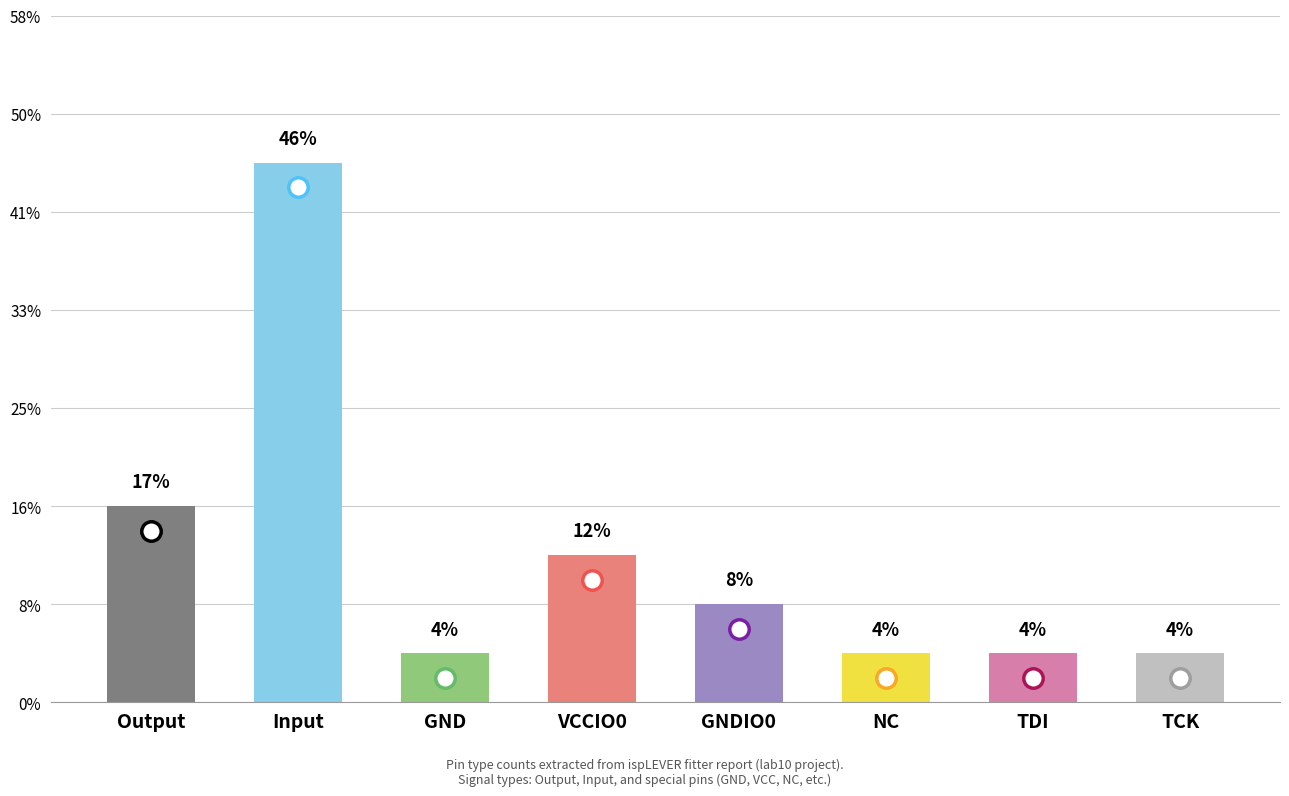

Are the bars horizontal?

No